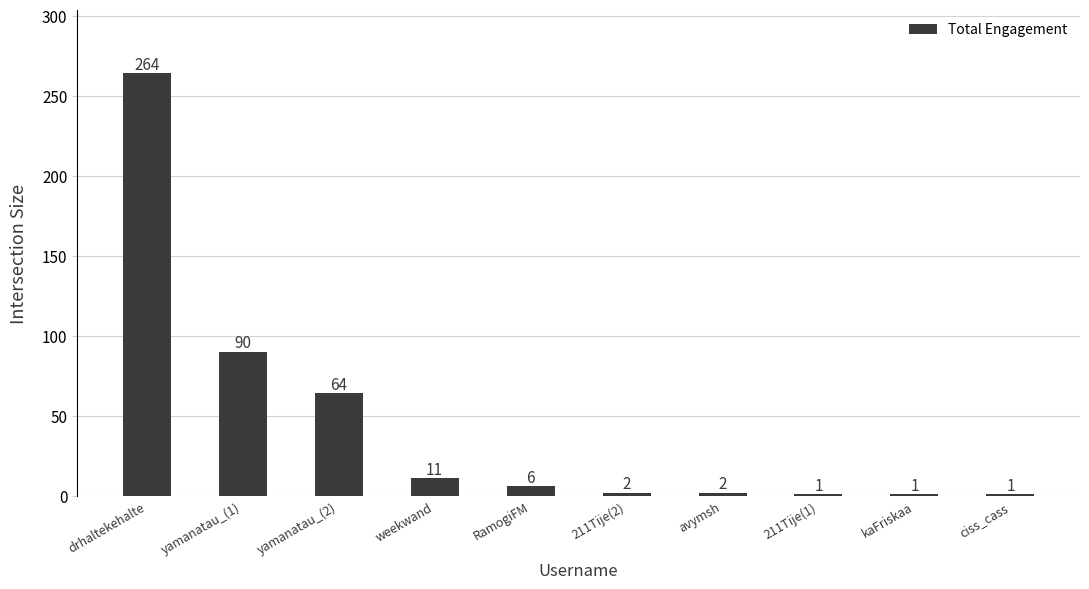

What is the average value?

44